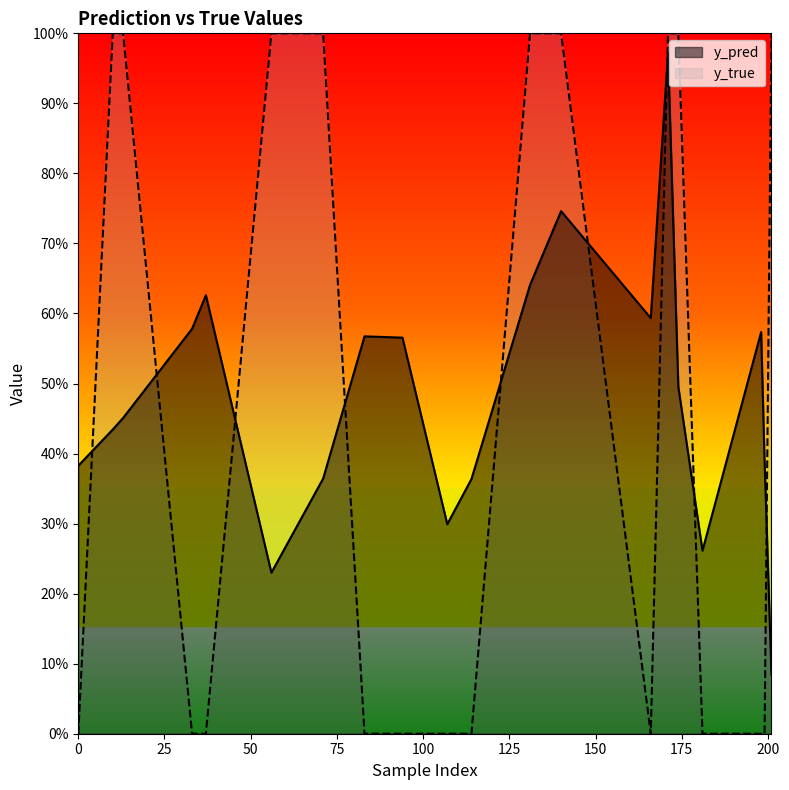

What are all the series names shown in the legend?

y_pred, y_true